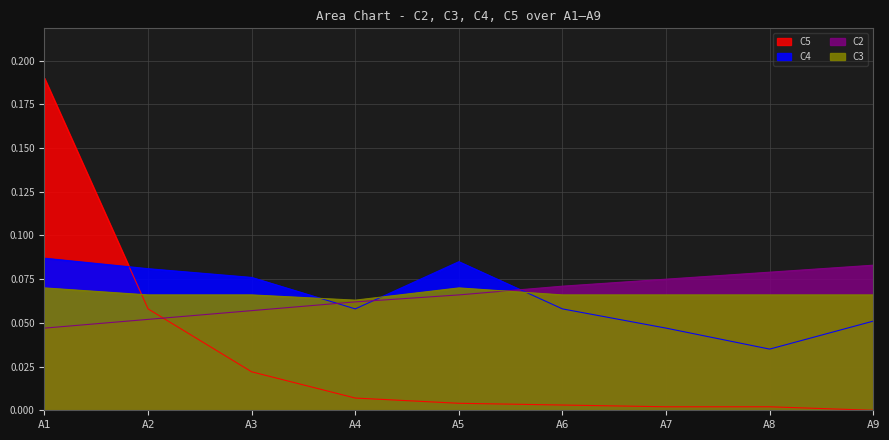

At which label does C4 reach its minimum?

A8